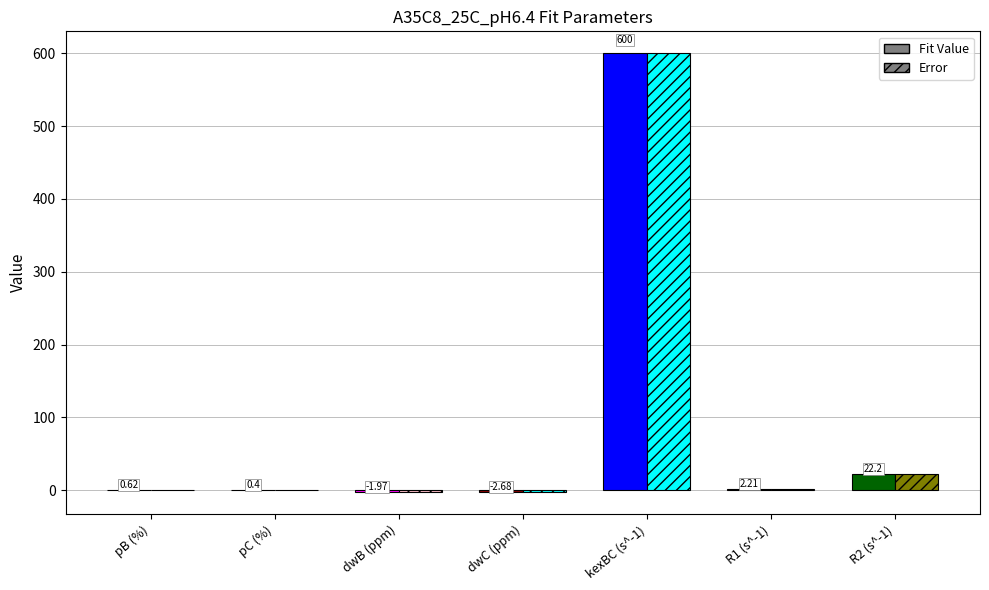

What is the total value across all series at R2 (s^-1)?

44.4